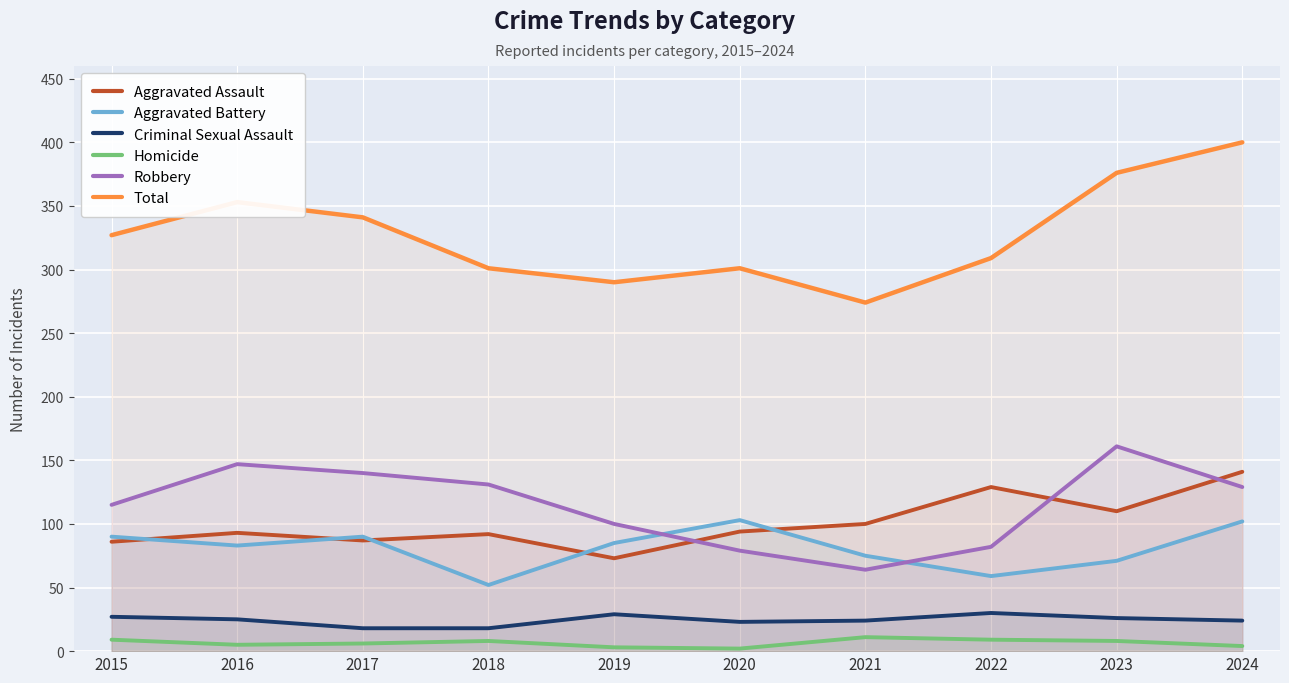

True or false: Homicide and Aggravated Battery cross at least once.

False